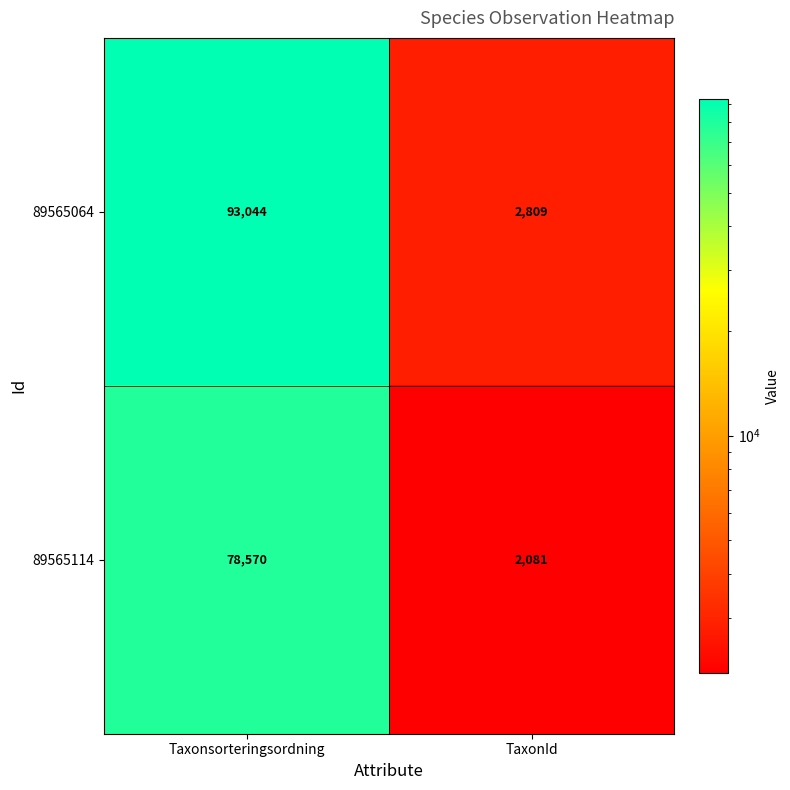

What is the maximum value shown in the chart?

93044